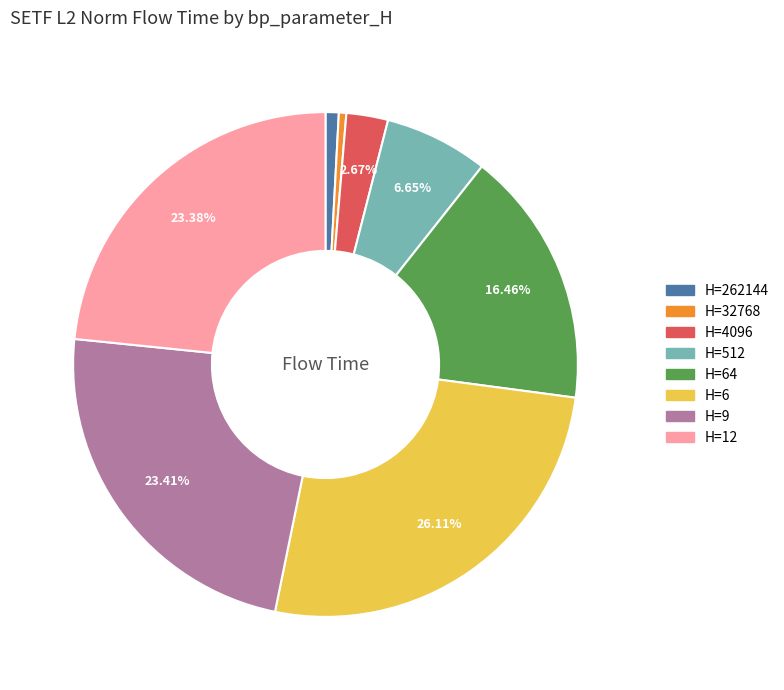

Does any single category account for the majority?

No